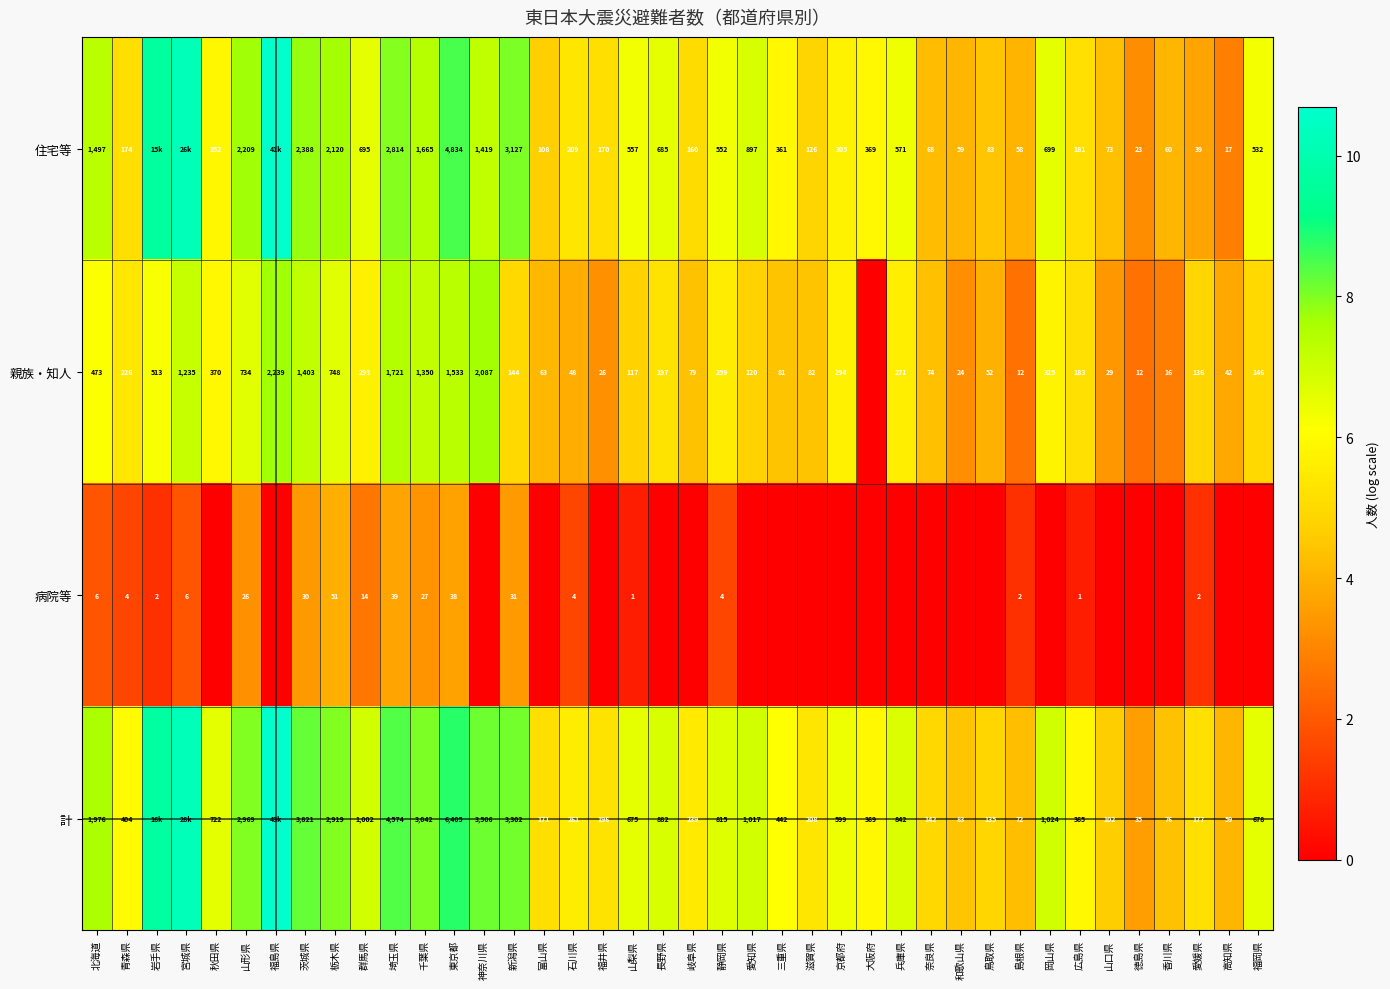

Is the value of 住宅等 at 愛媛県 greater than the value of 親族・知人 at 長野県?

No